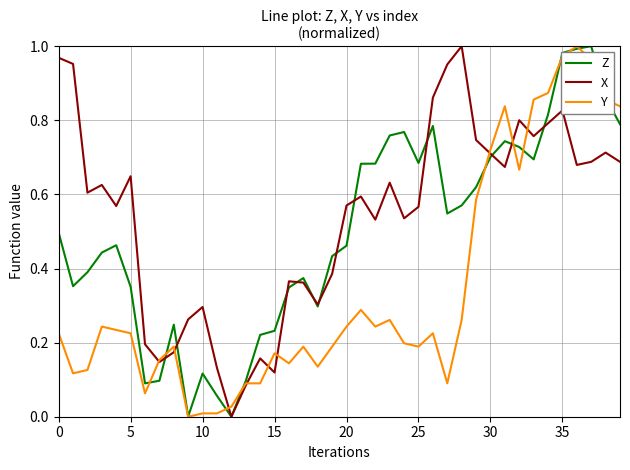

Which series has the largest total across all categories?

X